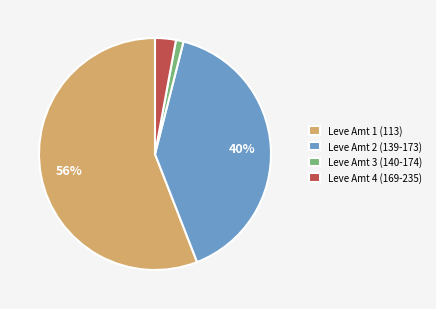

Is the sum of Leve Amt 3 (140-174) and Leve Amt 2 (139-173) greater than half?

No